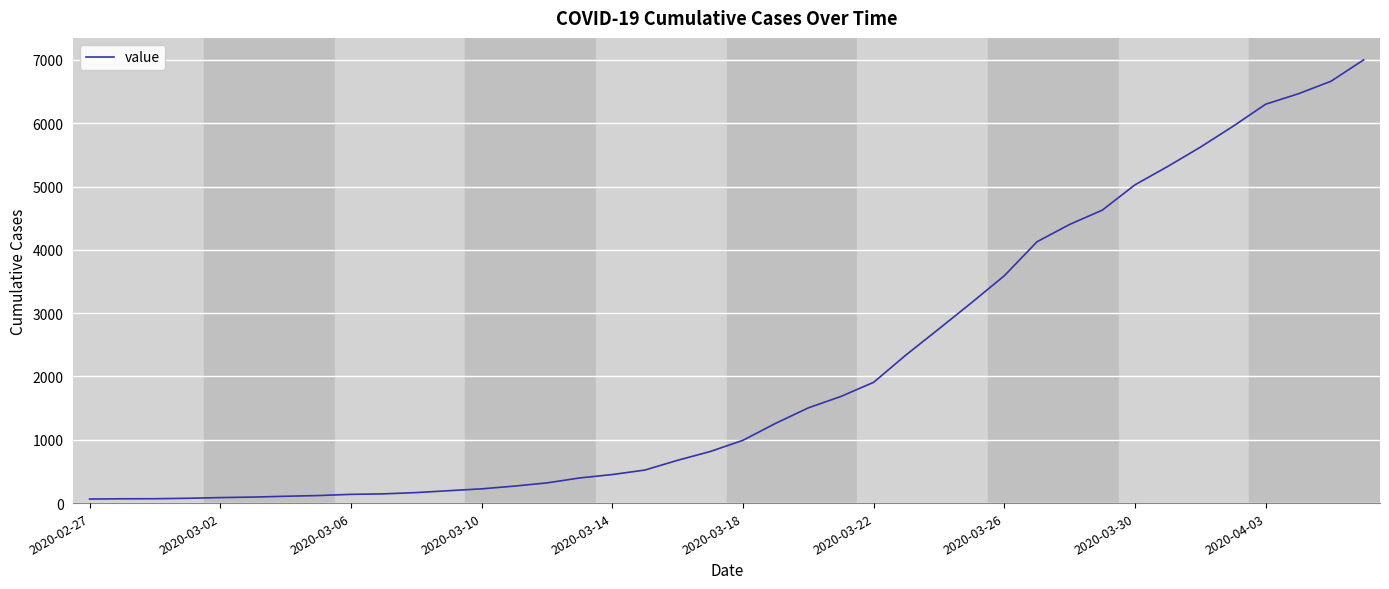

What is the difference between the maximum and minimum values?

6938